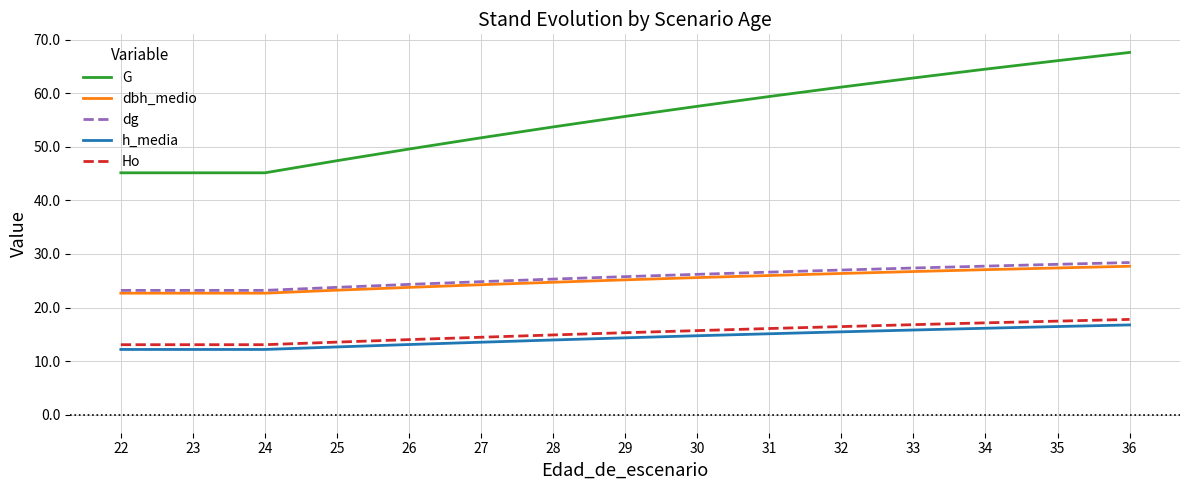

What is the spread (max minus min) of values at 25?

34.8